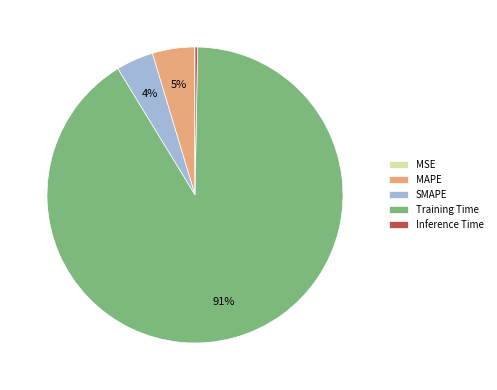

What is the largest slice in the pie chart?

Training Time